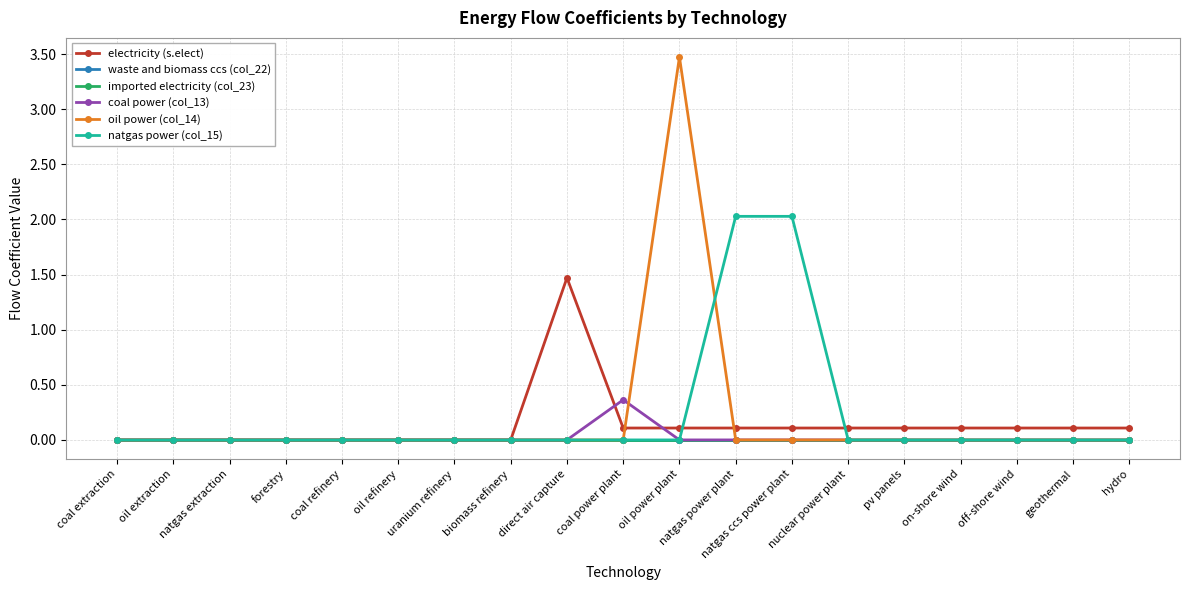

Does the chart have visible grid lines?

Yes